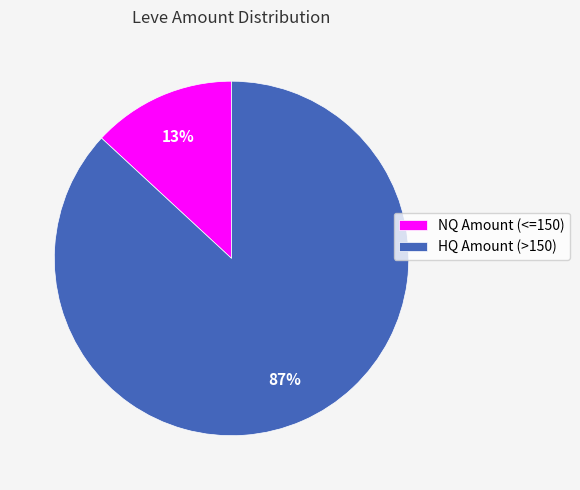

True or false: HQ Amount (>150) accounts for 82% of the total.

False